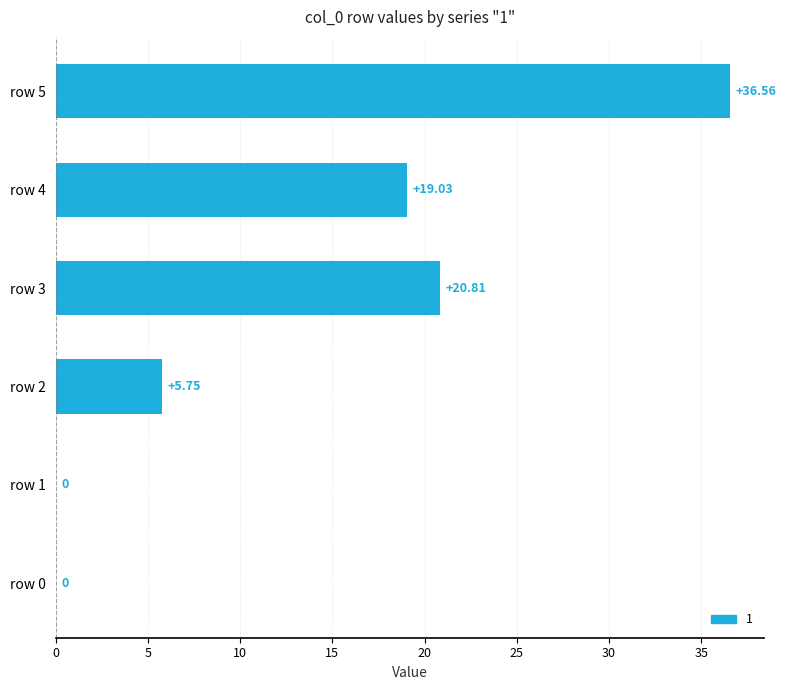

What is the sum of the values at row 5 and row 2?

42.3